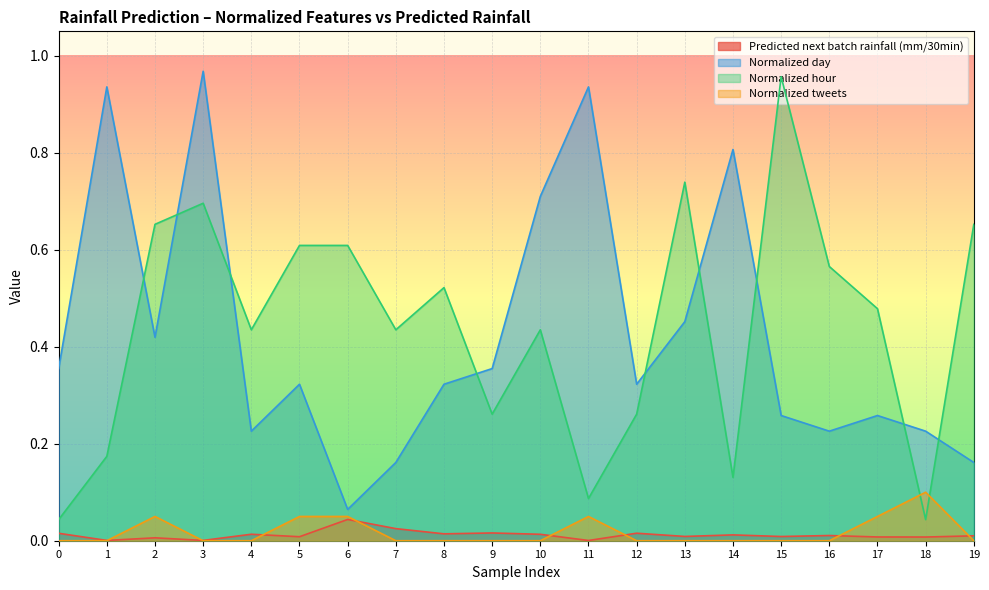

Does the chart display data point markers on the line(s)?

No